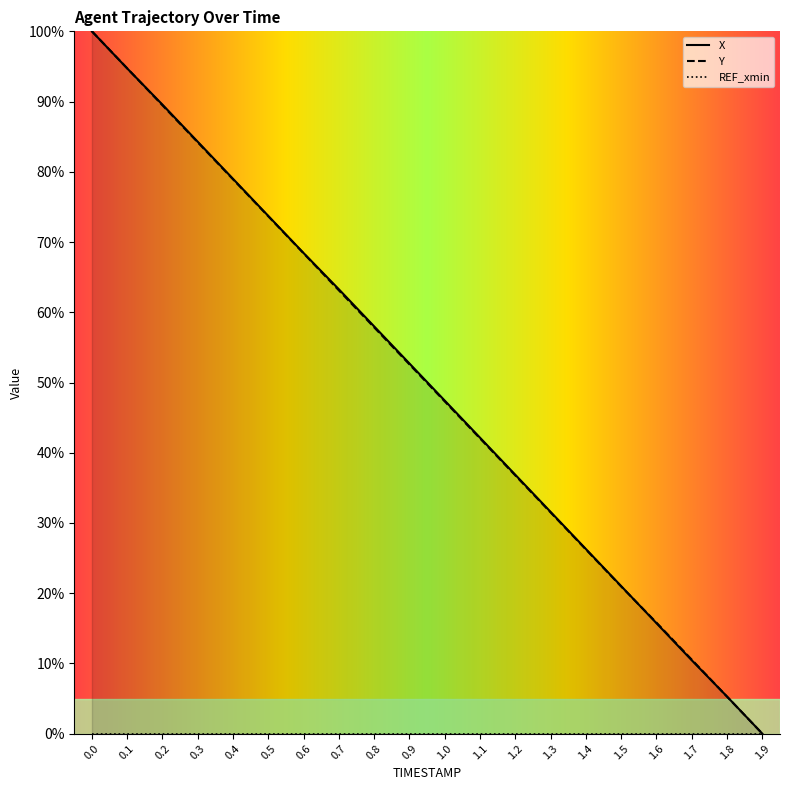

What is the difference between the second highest and minimum values in the X series?

94.7